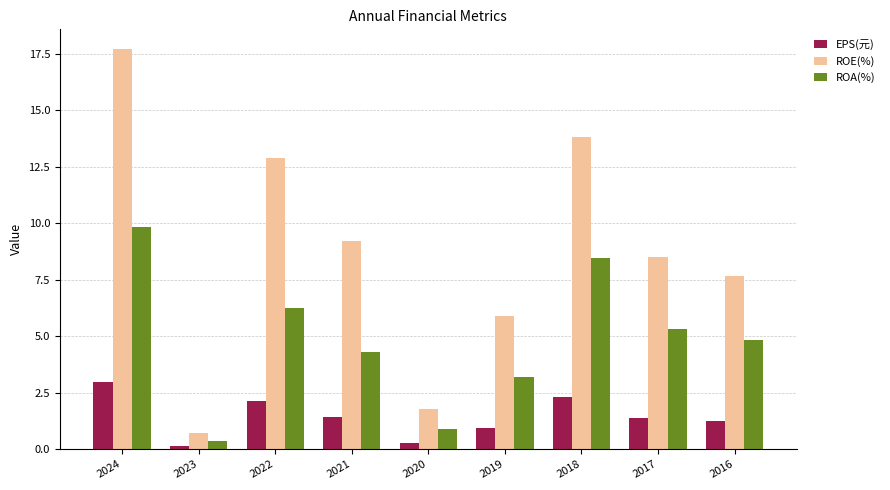

Which series changed the most between 2021 and 2016?

ROE(%)